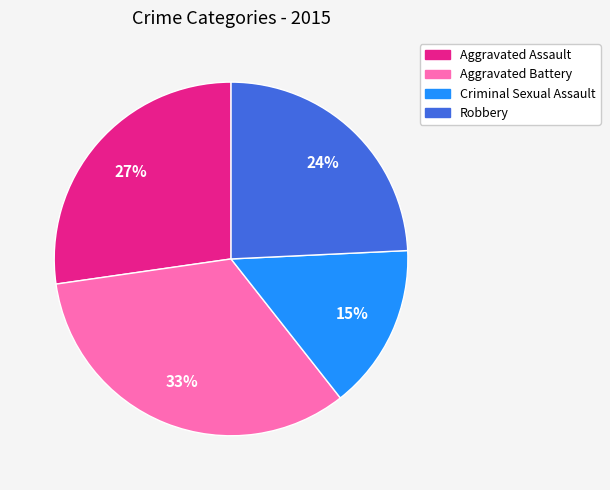

Which has a higher value, Aggravated Assault or Criminal Sexual Assault?

Aggravated Assault